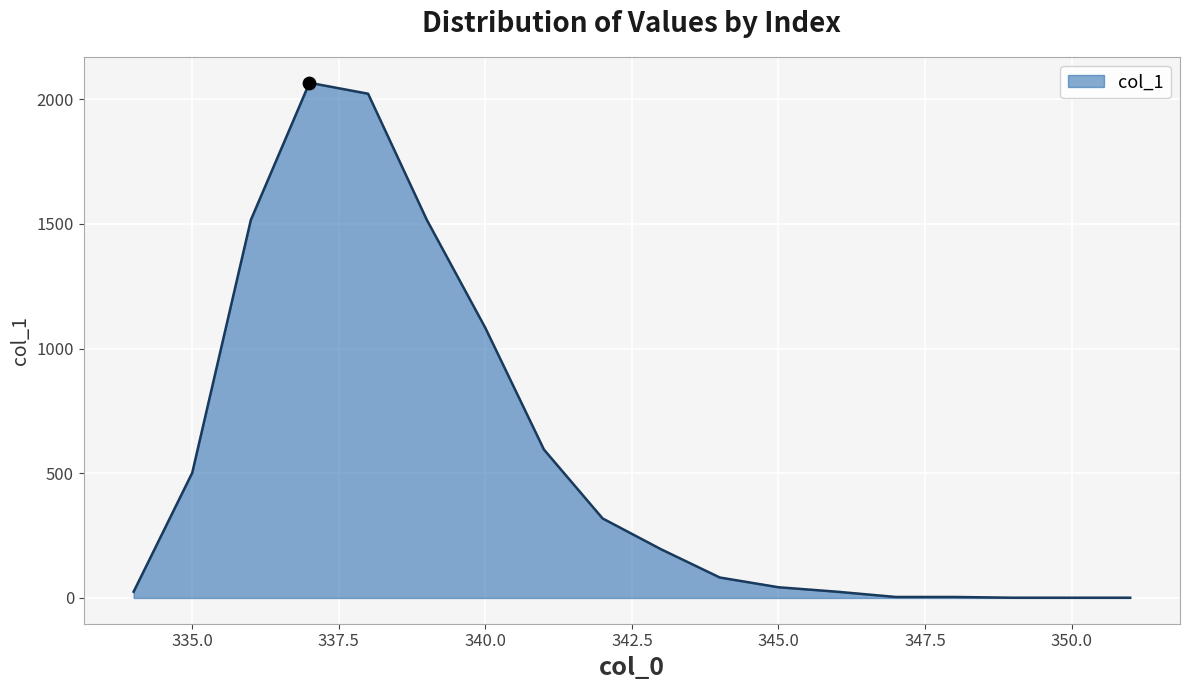

What is the maximum value shown in the chart?

2066